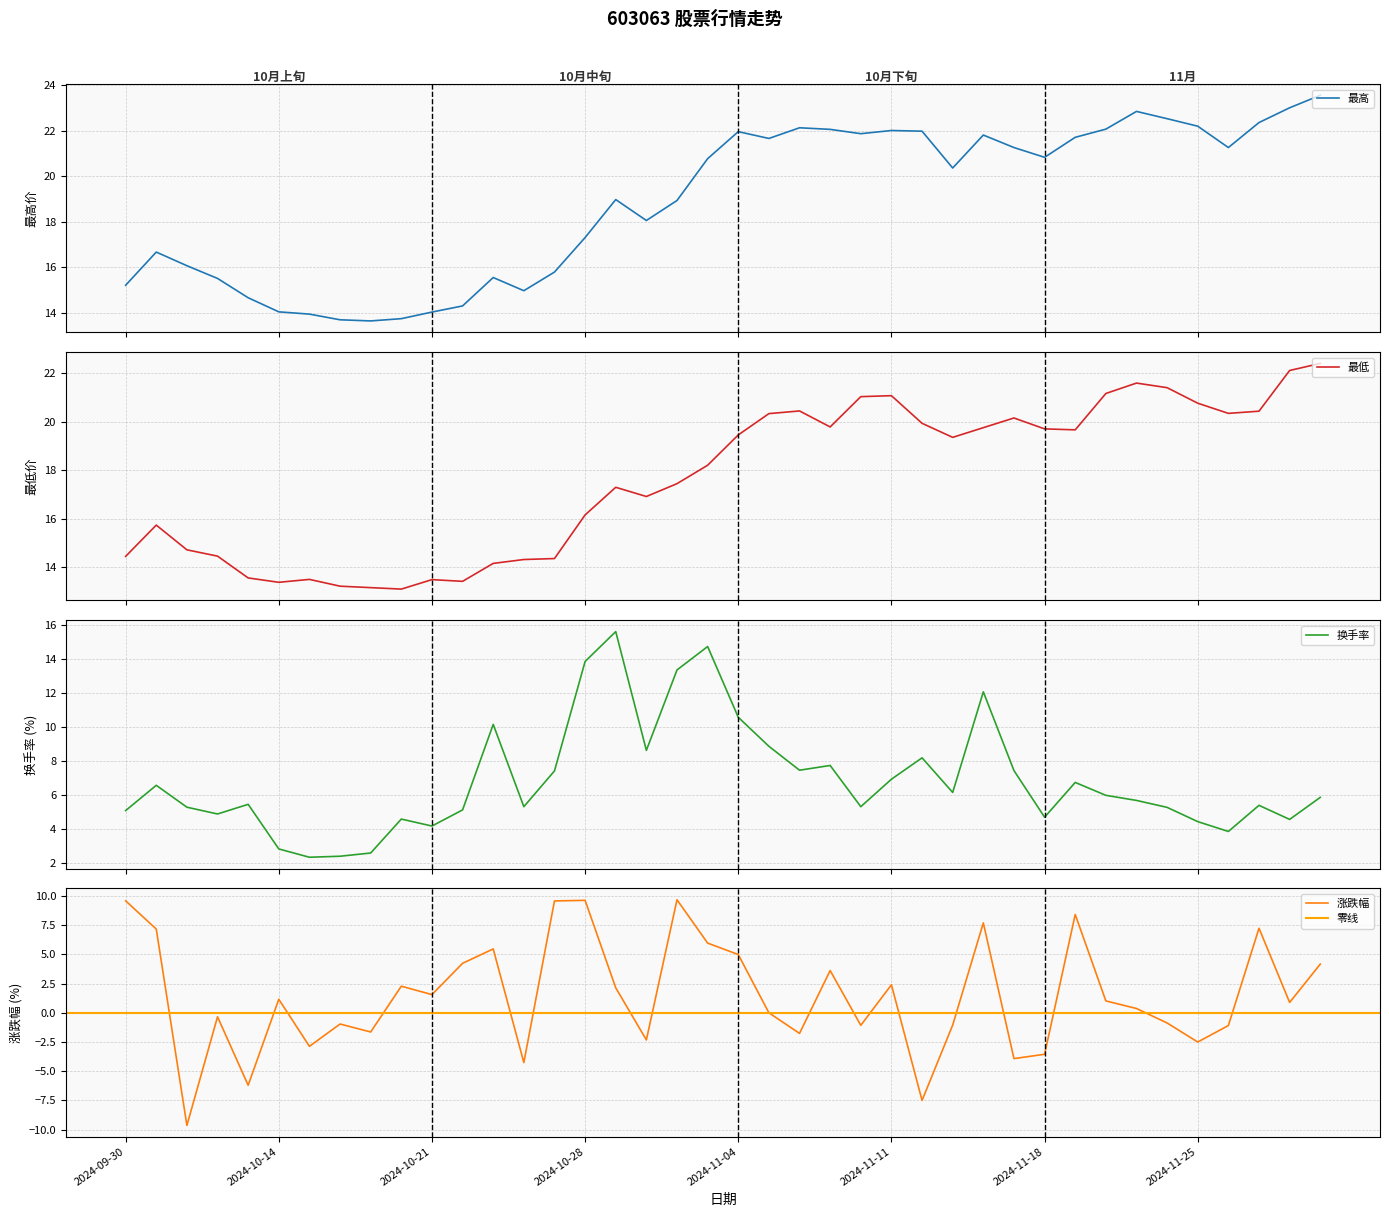

List the series in order of their peak value, highest first.

最高, 最低, 换手率, 涨跌幅